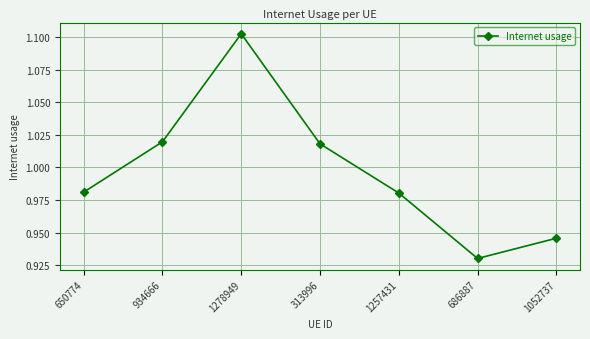

Count the values in the range 0 to 1.

4